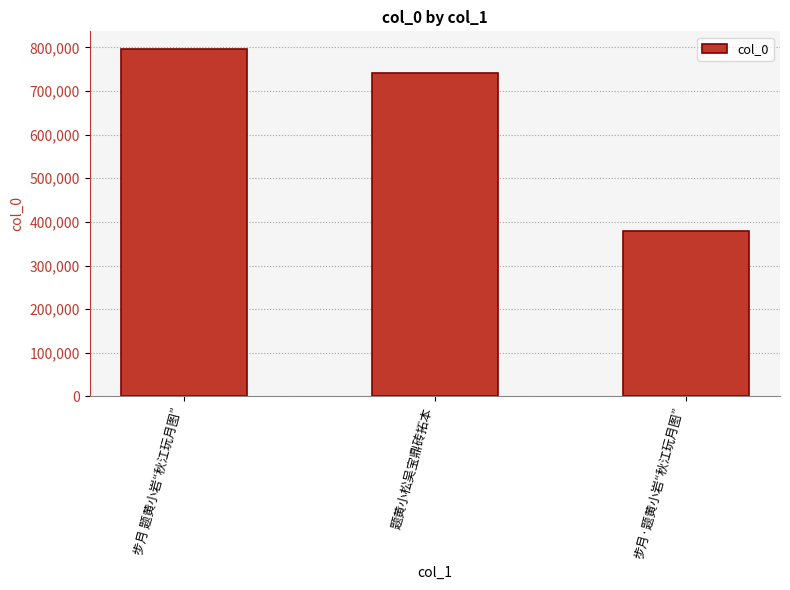

Reading left to right, extract all data points from this chart.

796805	740539	380205